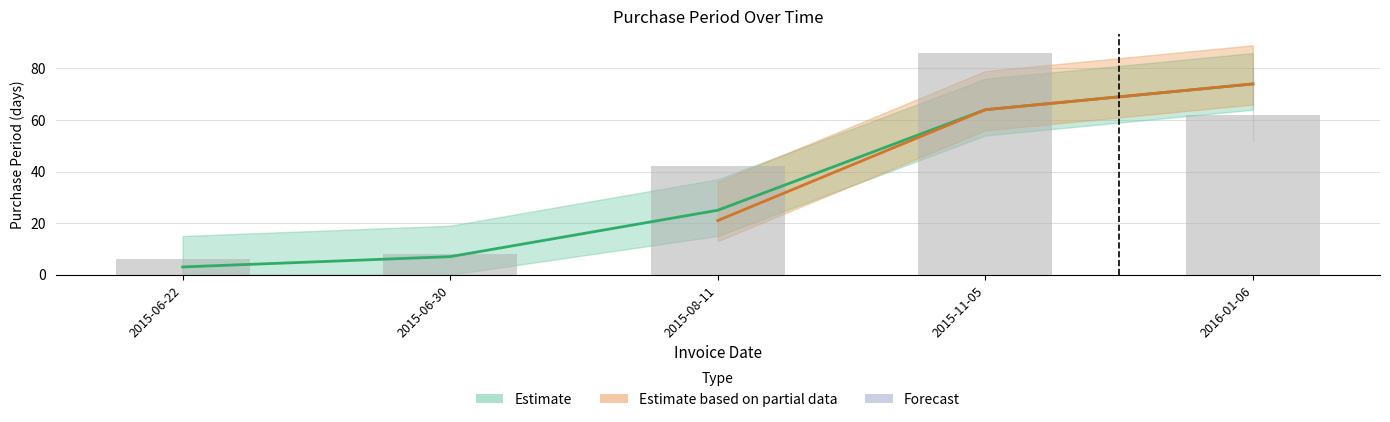

What is the difference between the maximum and minimum values?

80